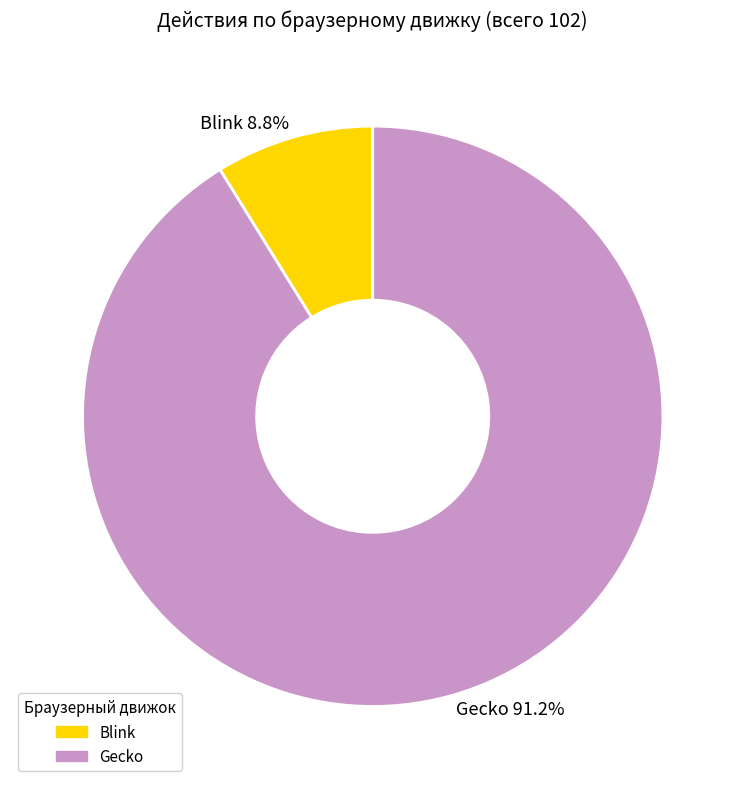

Which category accounts for the majority?

Gecko